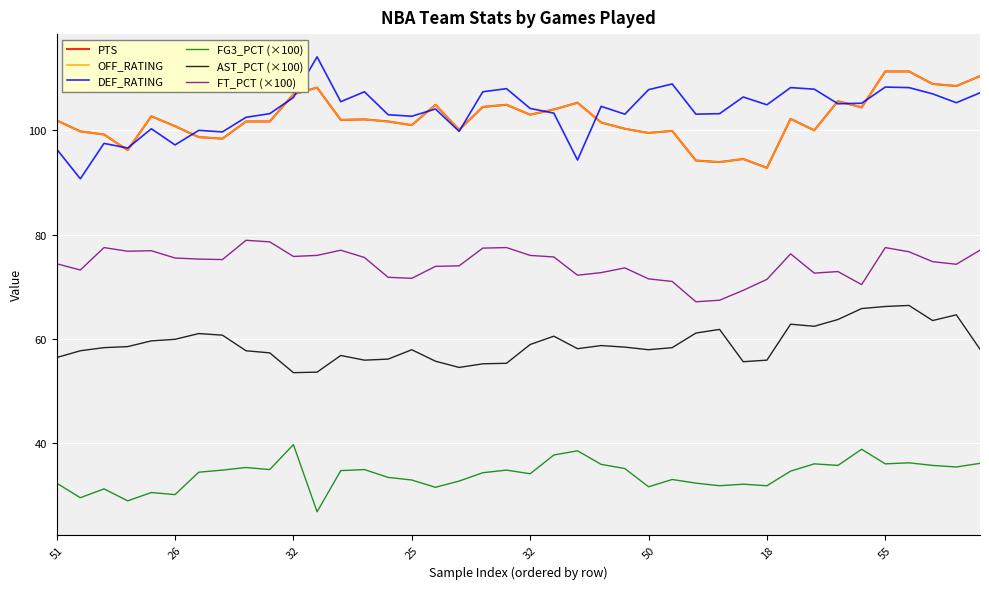

Where is the first local minimum for FG3_PCT (×100)?

26